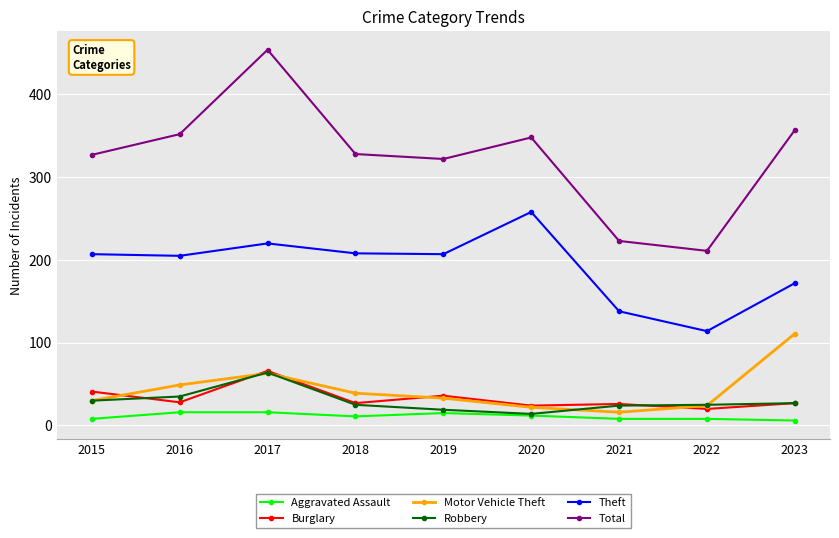

True or false: Robbery and Total cross at least once.

False